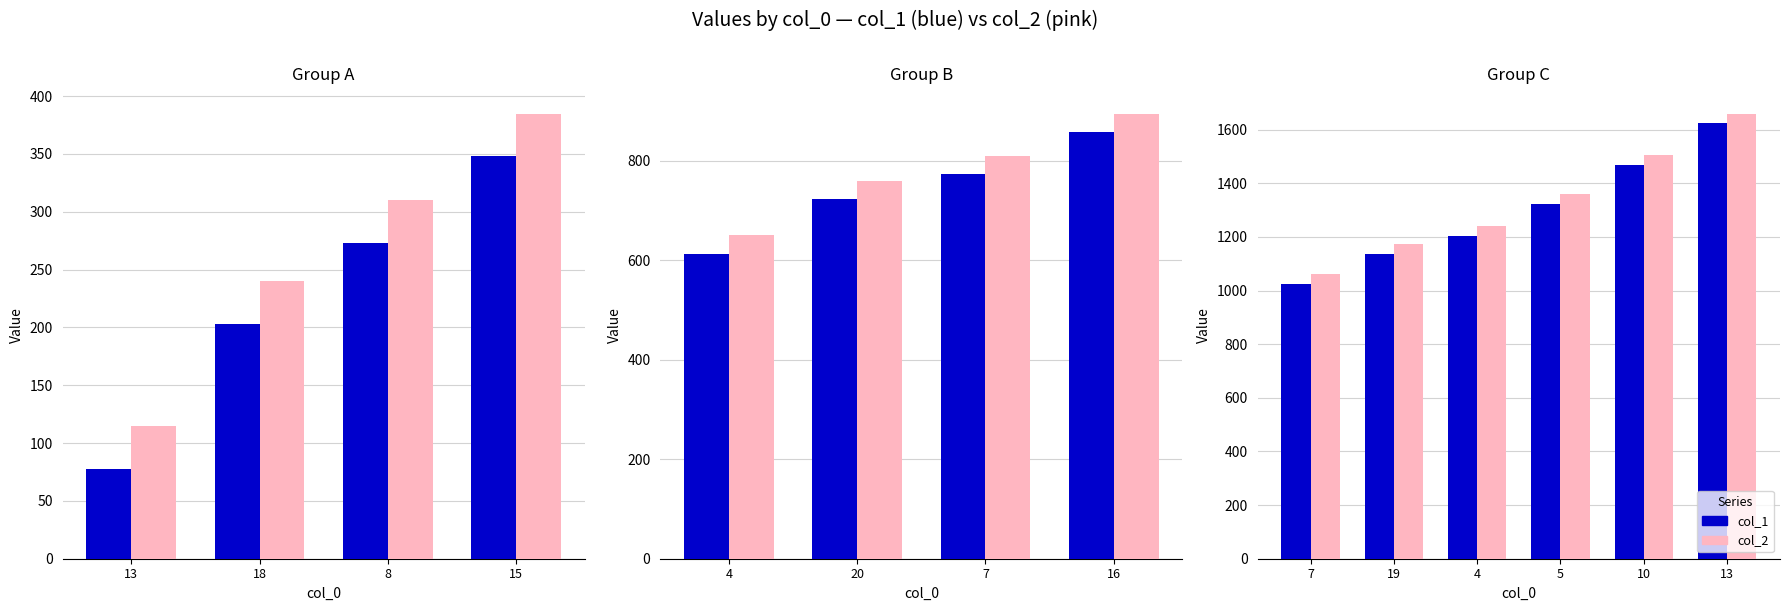

What are all the series names shown in the legend?

col_1, col_2